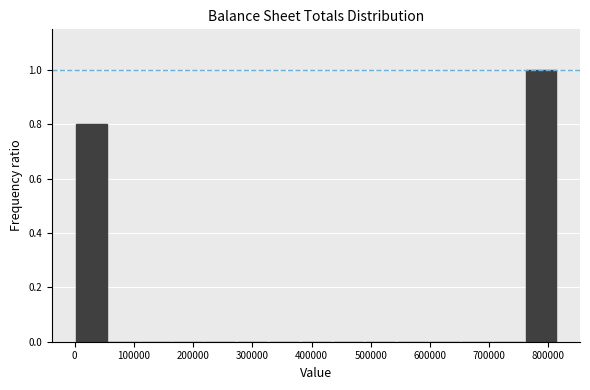

Reading left to right, transcribe this chart: for each bar, give the range it covers on the x-axis and its height. Neither the bar edges nor the heights are printed on the chart, so give them approximately, as read against the axes.

0 to 60000: 0.8
60000 to 110000: 0
110000 to 160000: 0
160000 to 220000: 0
220000 to 270000: 0
270000 to 330000: 0
330000 to 380000: 0
380000 to 440000: 0
440000 to 490000: 0
490000 to 540000: 0
540000 to 600000: 0
600000 to 650000: 0
650000 to 710000: 0
710000 to 760000: 0
760000 to 820000: 1.0